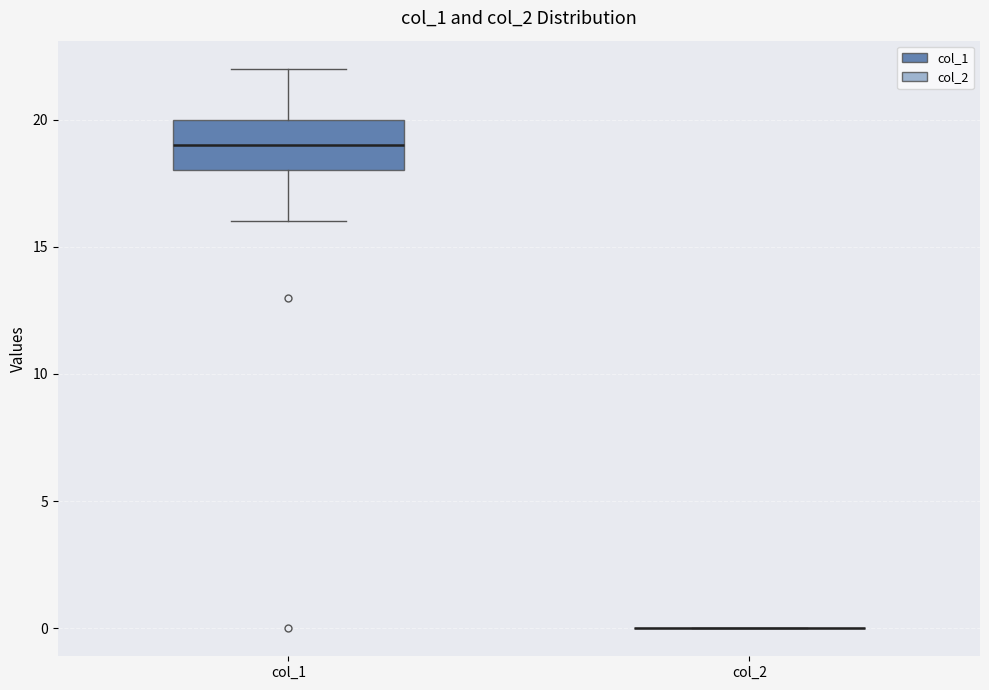

Which box is the tallest, from its lower edge to its upper edge?

col_1